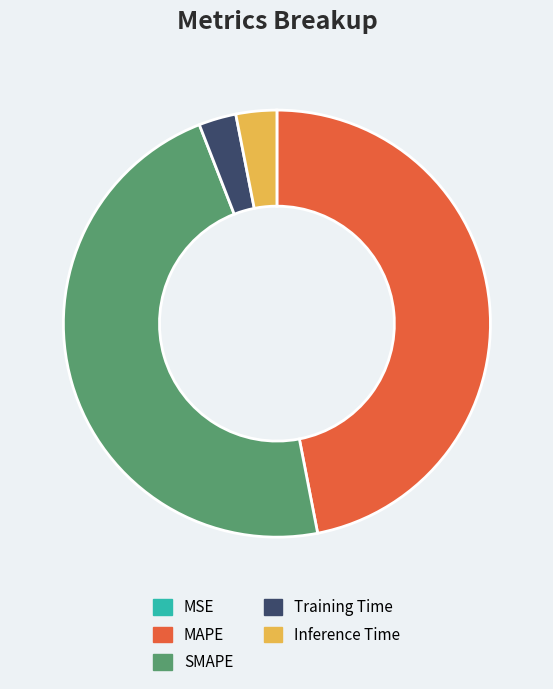

True or false: SMAPE accounts for 53% of the total.

False